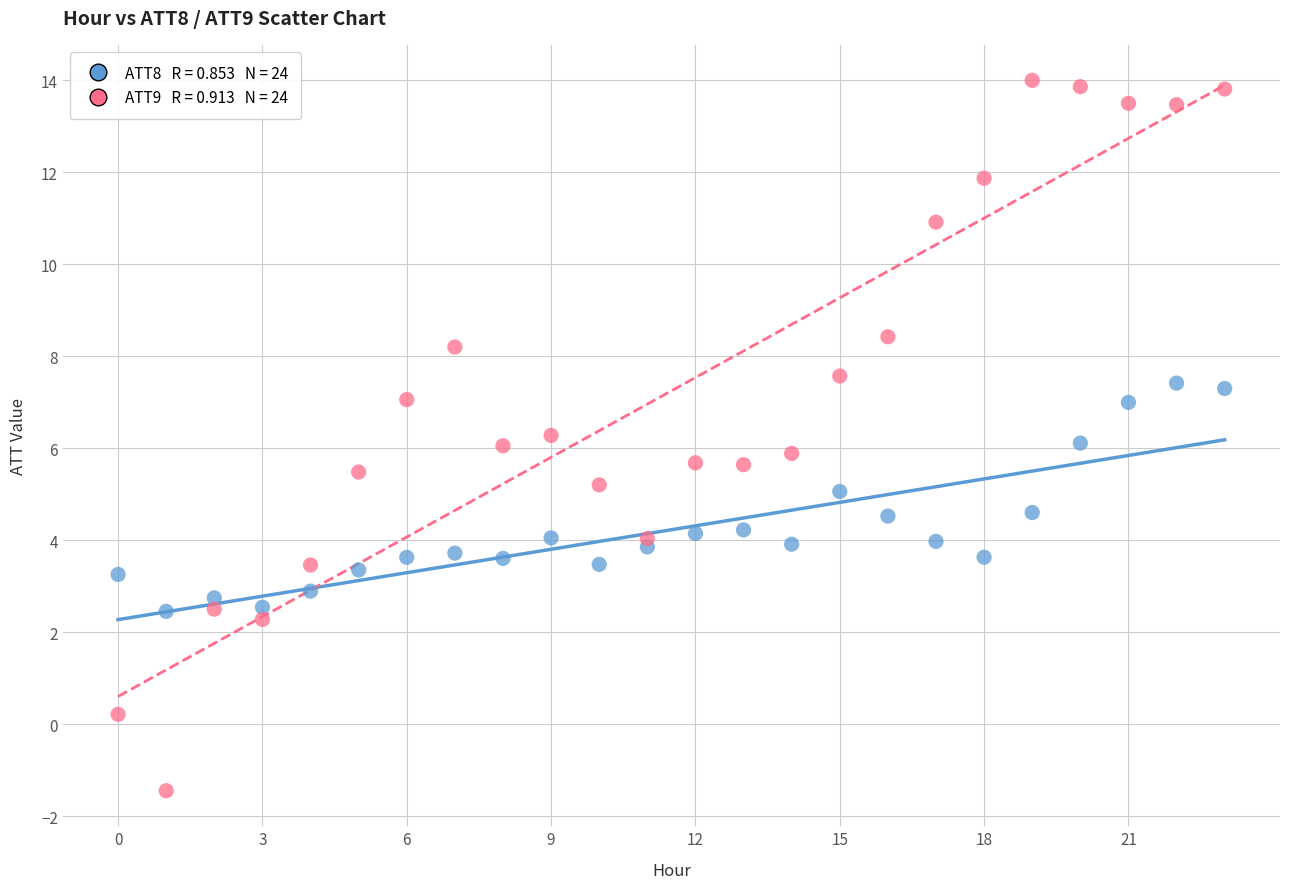

Across all data points, what is the range of Y values (max minus min)?

15.4